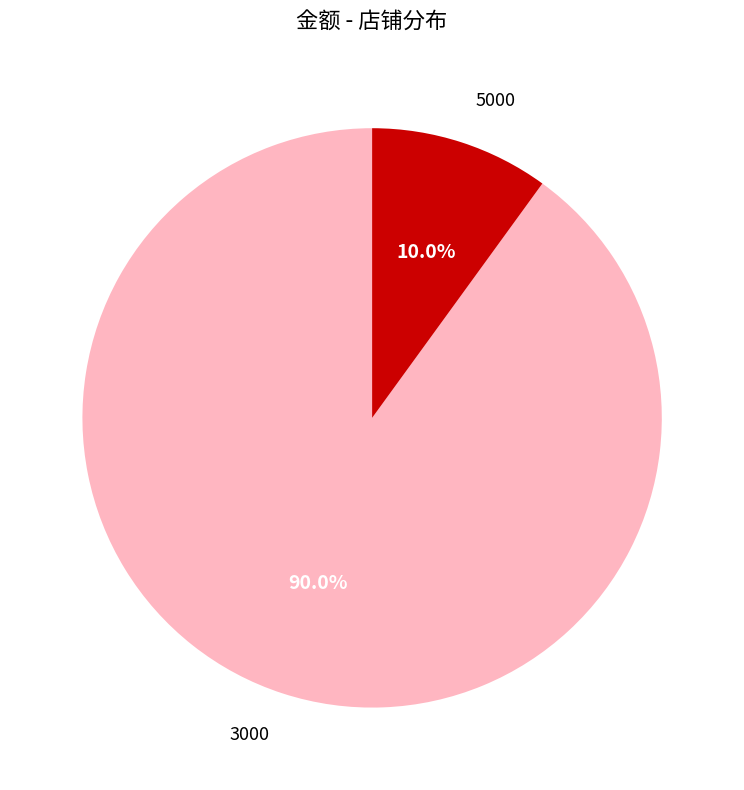

What percentage is NOT represented by 3000?

10.0%